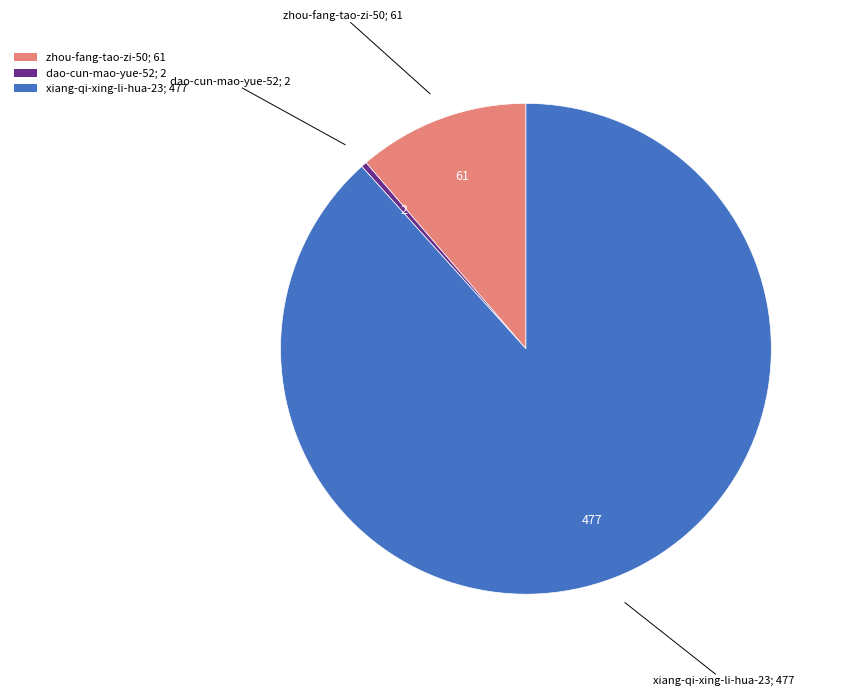

Which category accounts for the majority?

xiang-qi-xing-li-hua-23